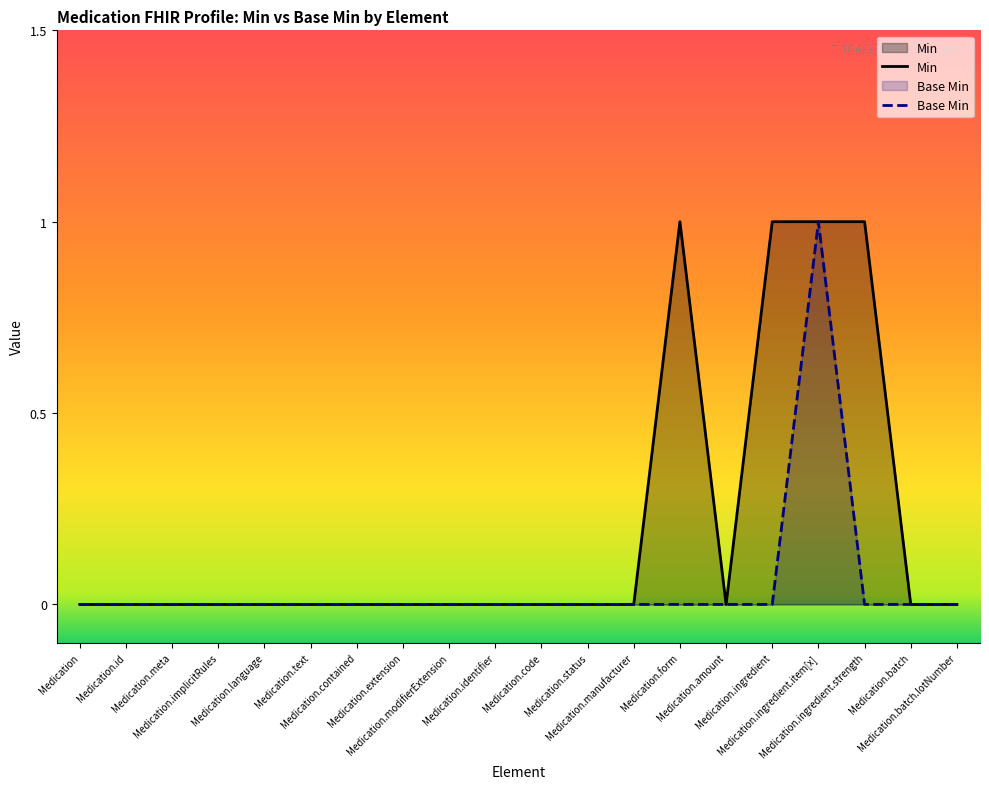

At how many categories does at least one series exceed 0?

4